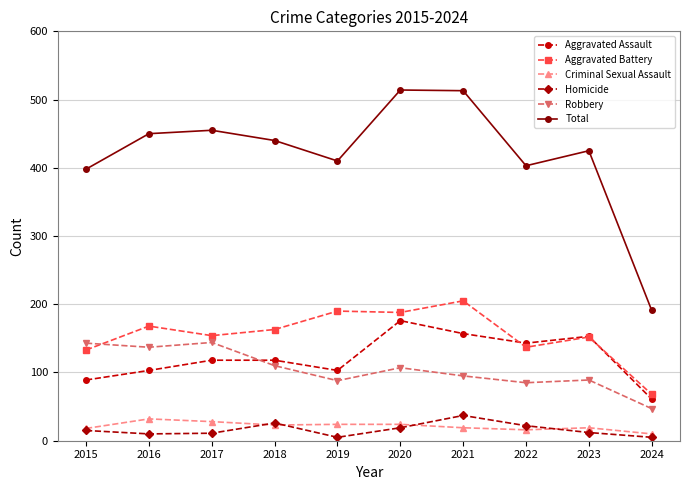

True or false: Aggravated Battery has more than 1 points higher than both neighbors.

True